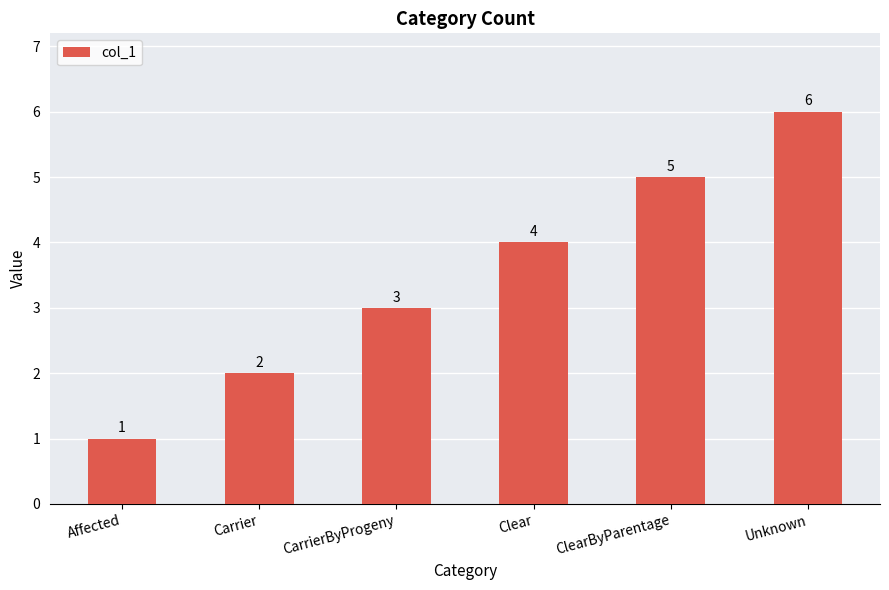

Rank the categories by value from highest to lowest.

Unknown, ClearByParentage, Clear, CarrierByProgeny, Carrier, Affected